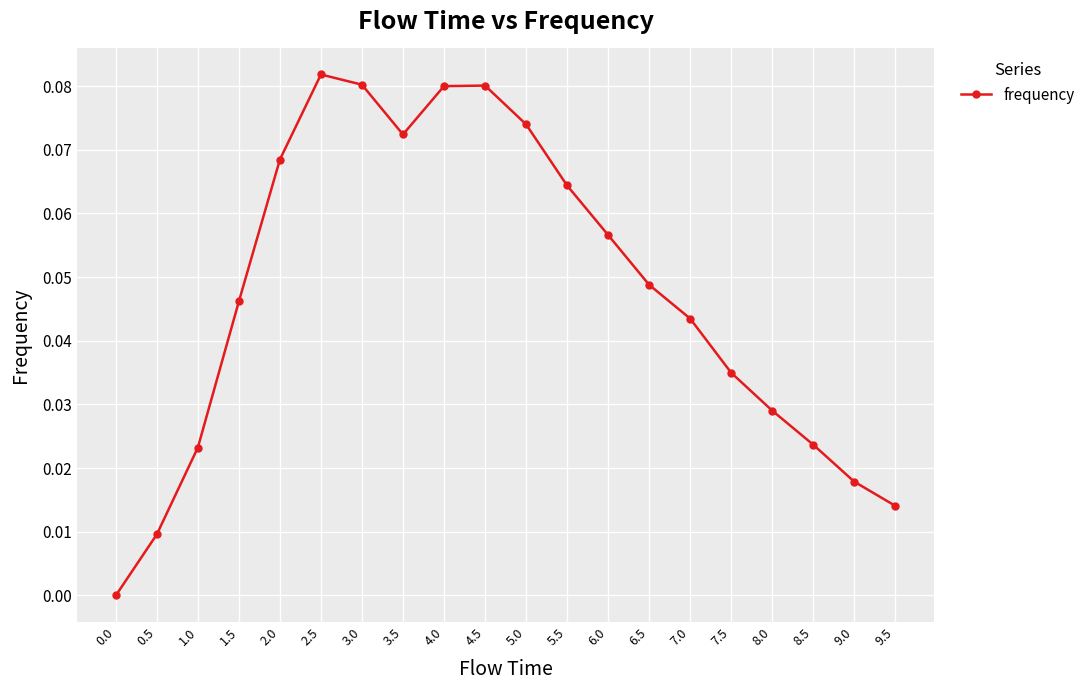

How many values are above zero?

19